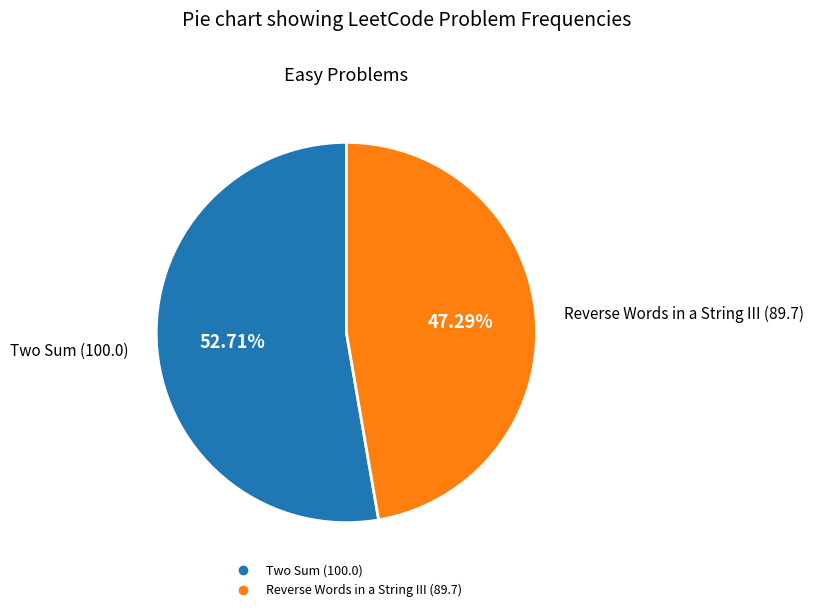

Combined, do Reverse Words in a String III and Two Sum account for over 50%?

Yes